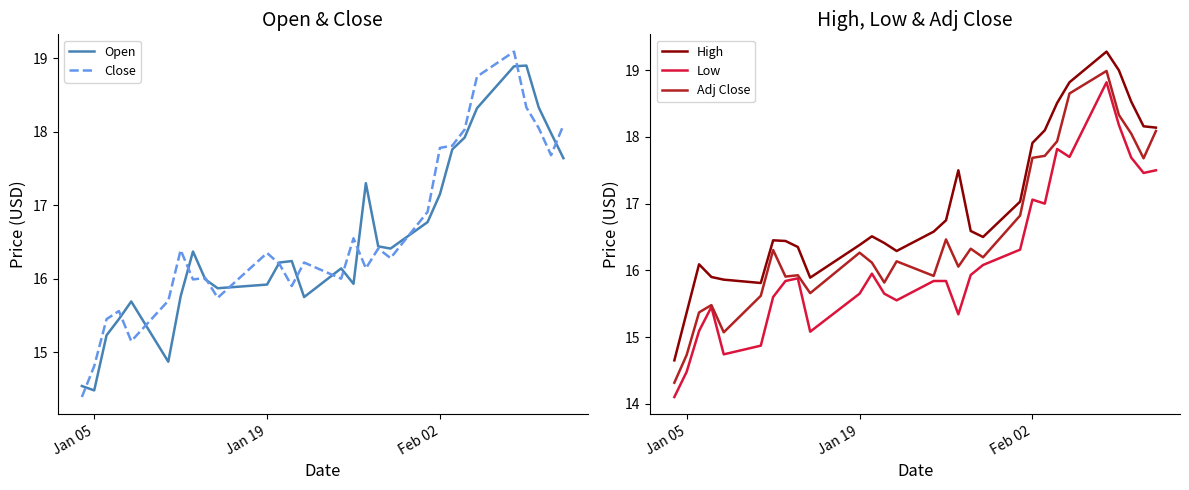

What value does the Open series have at Jan 05?

14.5